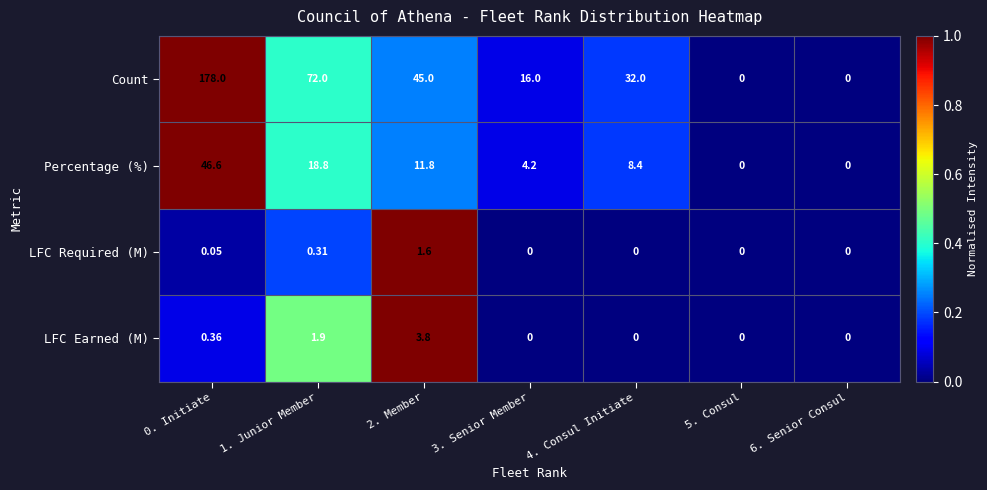

Which series has the widest spread of values?

Count